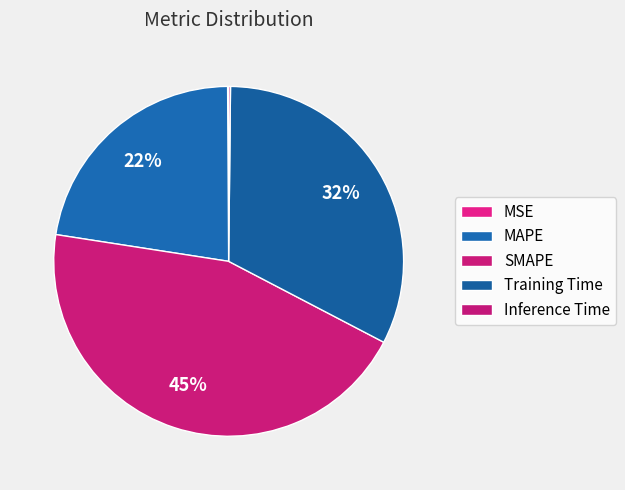

Which slice is the smallest?

MSE